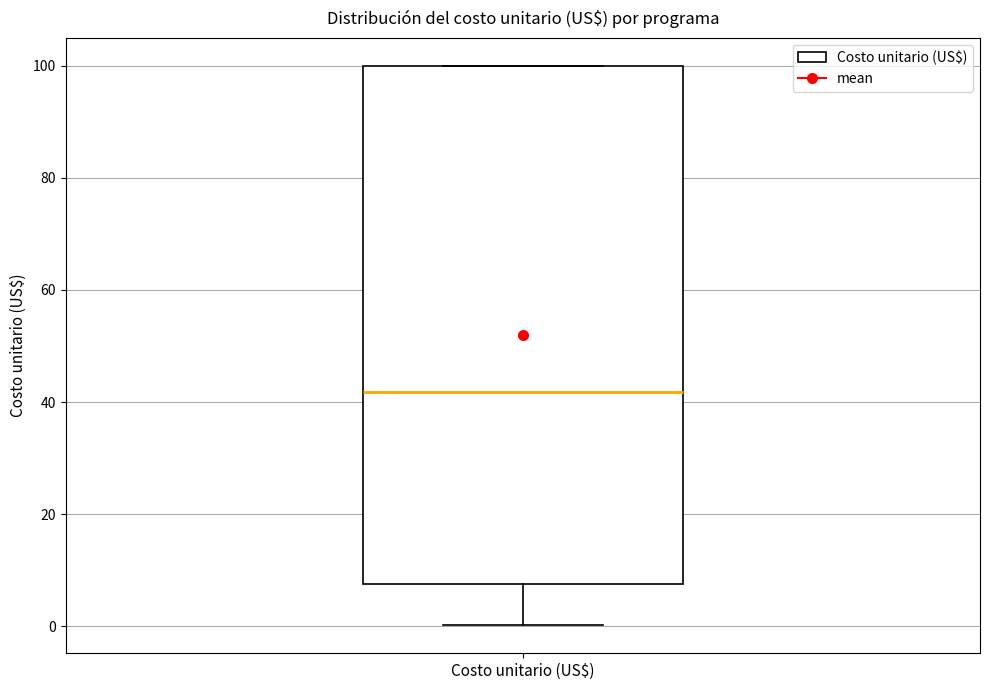

Transcribe this box plot: give where the median line is, the range the box spans, and where the two whiskers end, as read against the y-axis. The values are not printed on the chart, so give them approximately, as read against the axis.

median 42, box 8 to 100, whiskers 0 to 100